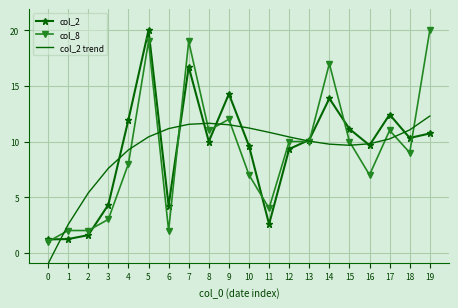

Between 0 and 1, which series saw the biggest shift?

col_2 trend